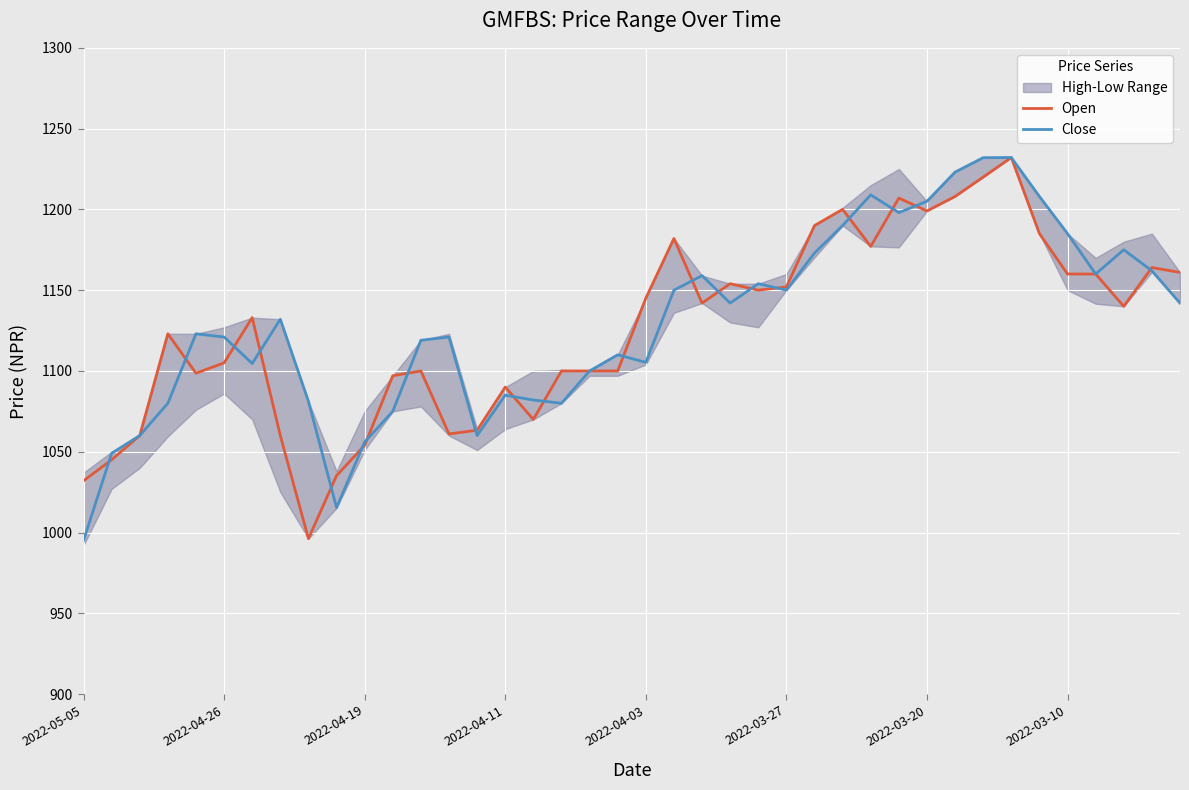

What is the maximum value for Close?

1232.1